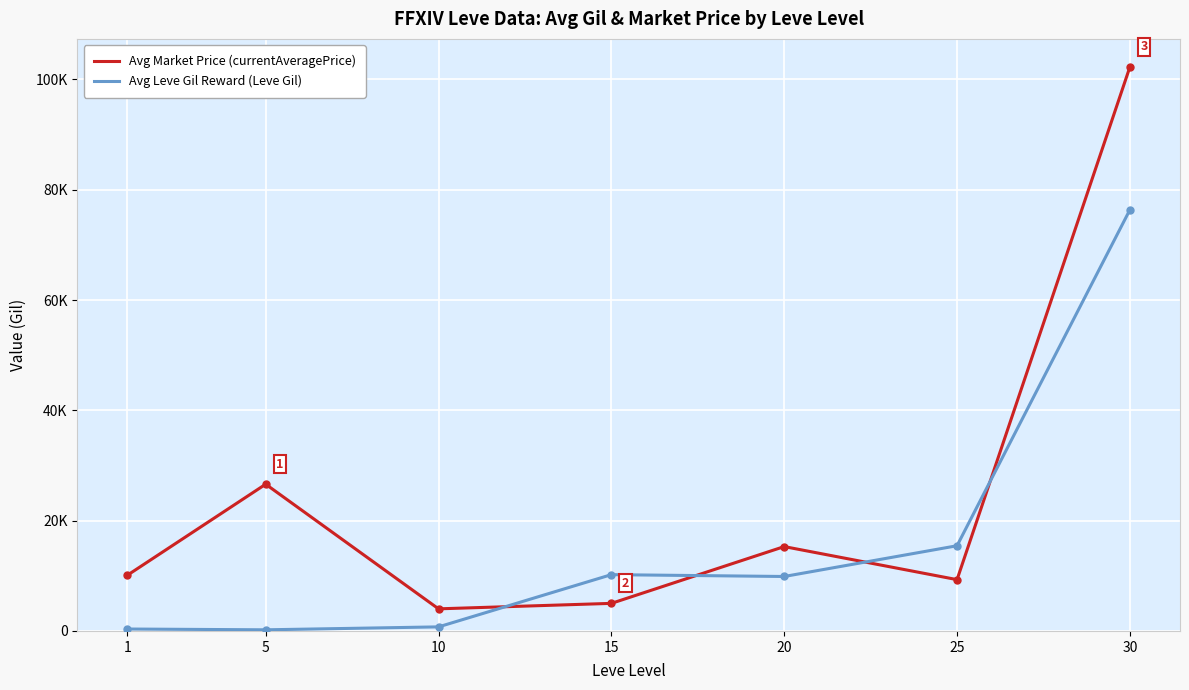

How many intersections are there between Avg Market Price (currentAveragePrice) and Avg Leve Gil Reward (Leve Gil)?

4